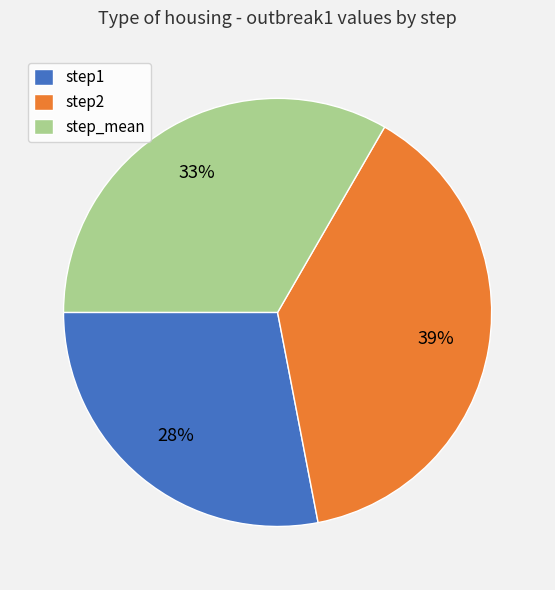

Is it true that step_mean is 33% of the pie?

True